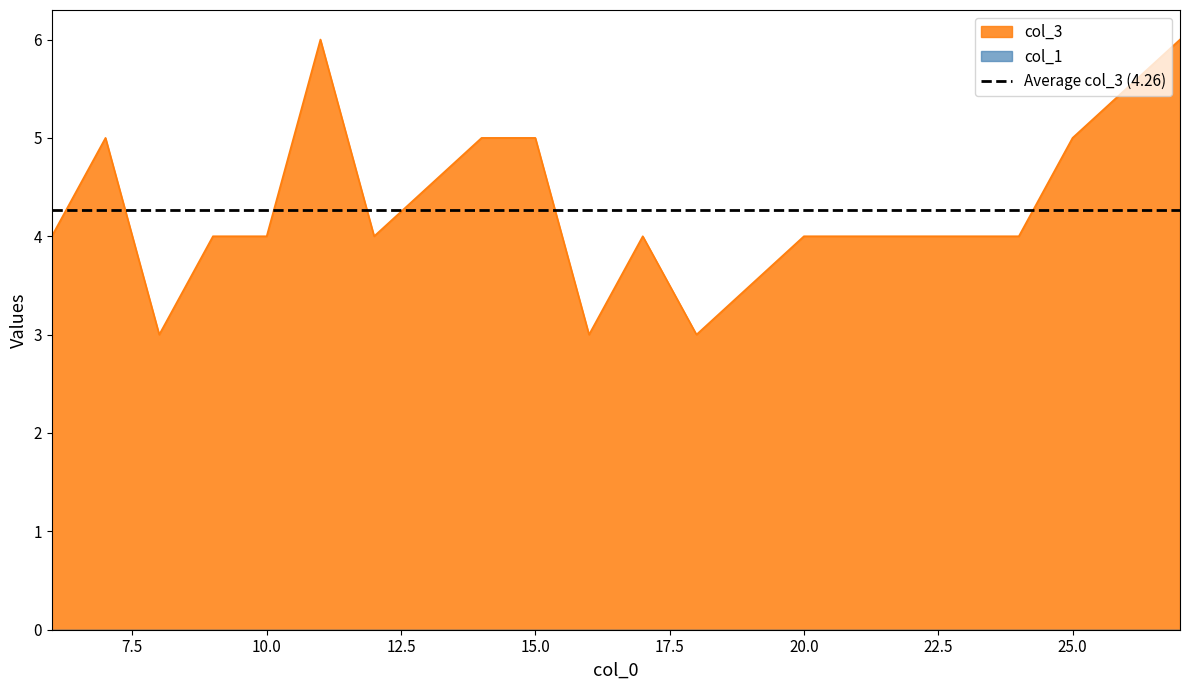

The col_3 series shows 2 at 20.0. True or false?

False